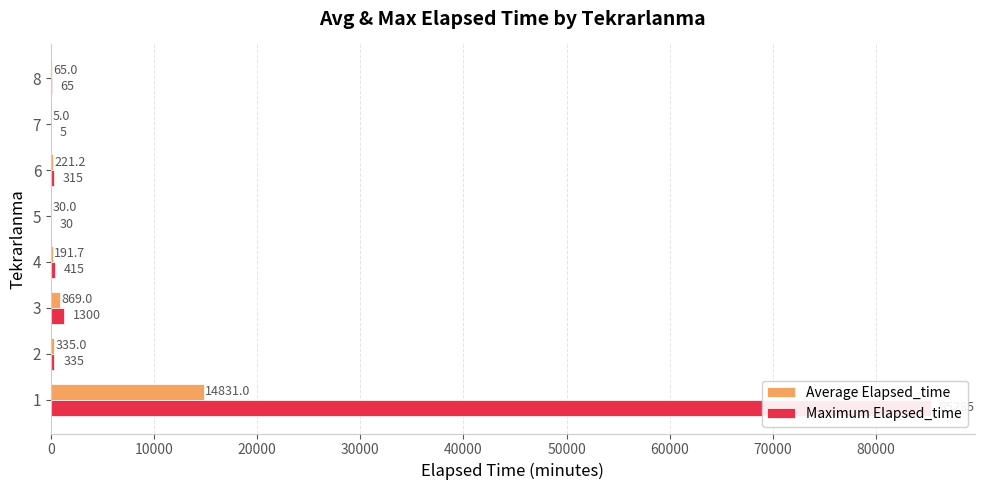

What is the value of the Maximum Elapsed_time bar at the 7th from the left?

5.0